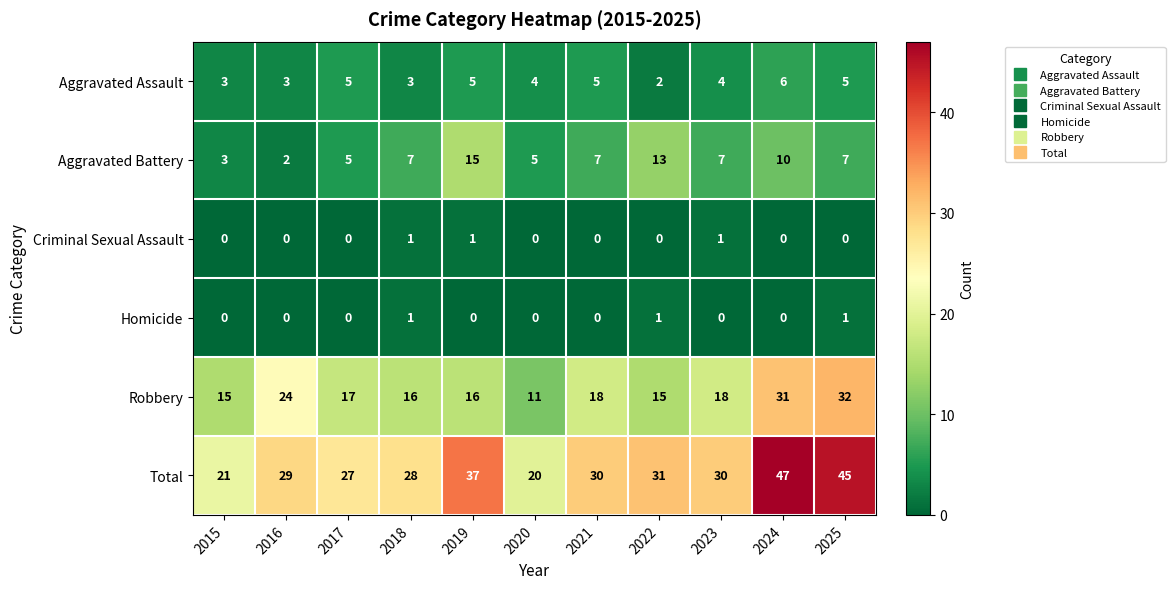

At which label does Robbery first exceed 17?

2016